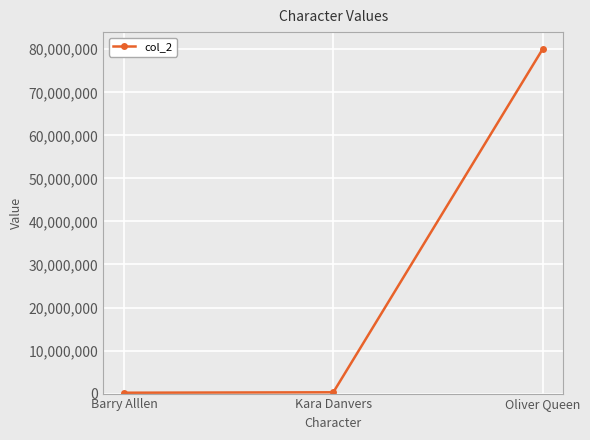

At which category does the chart reach its peak across all series?

Oliver Queen